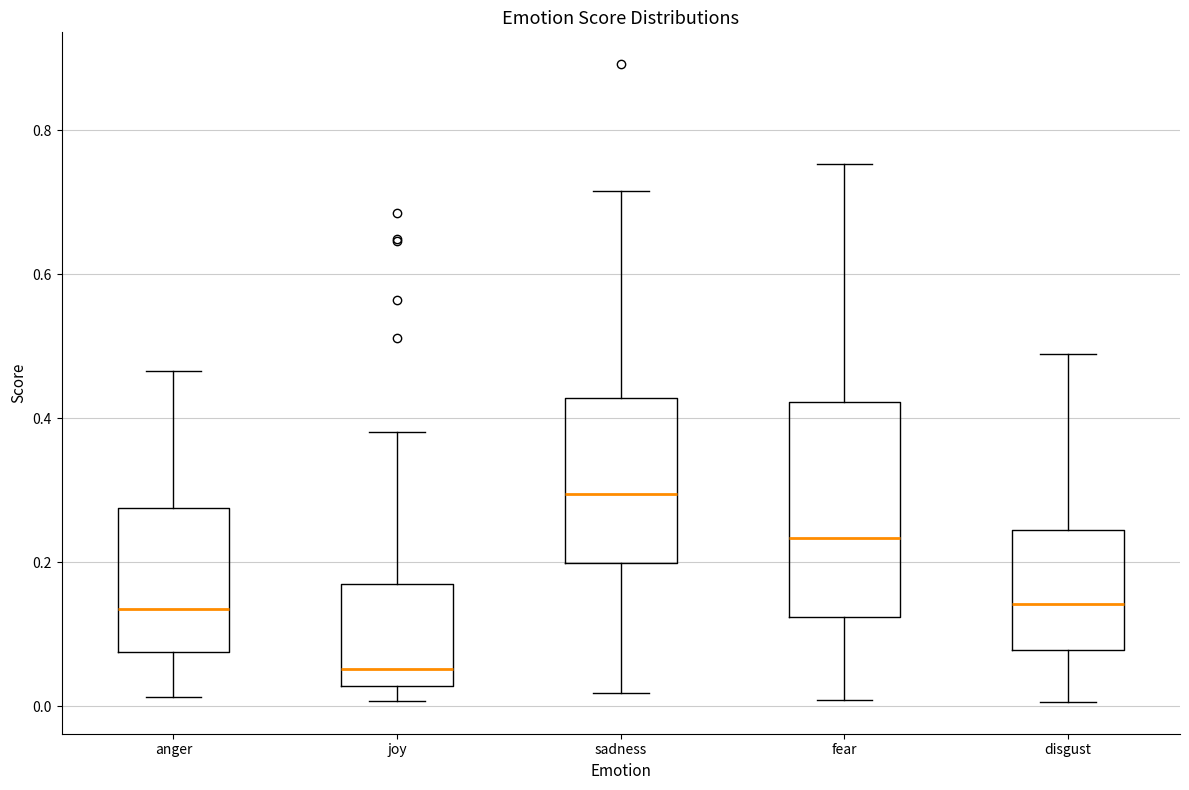

Which box's median line is the lowest?

joy